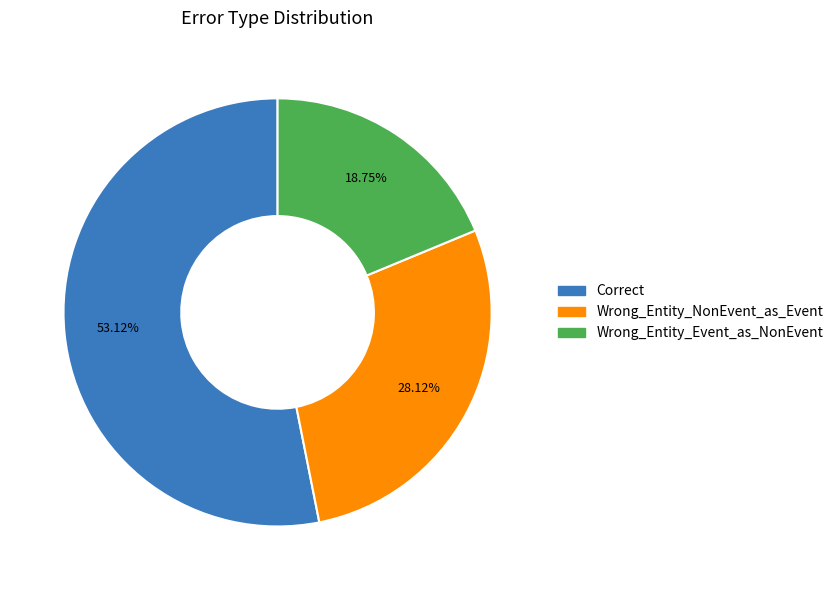

What percentage is the Correct slice, to the nearest percent?

53%